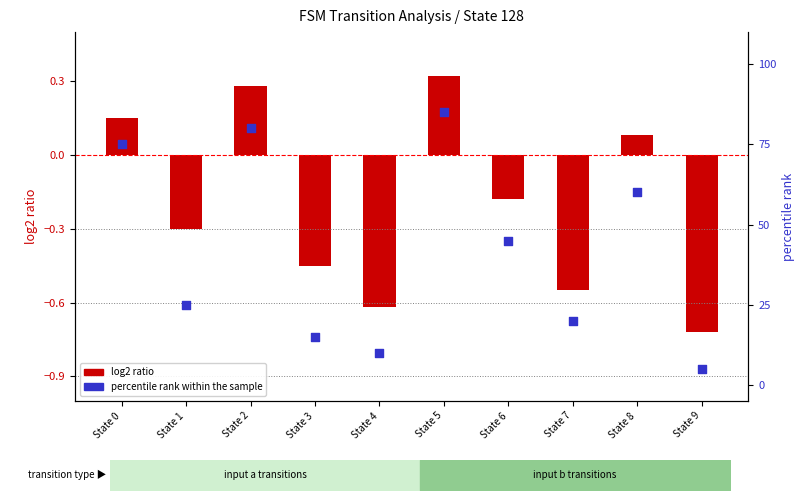

Which series has the largest Y range (max minus min)?

percentile rank within the sample